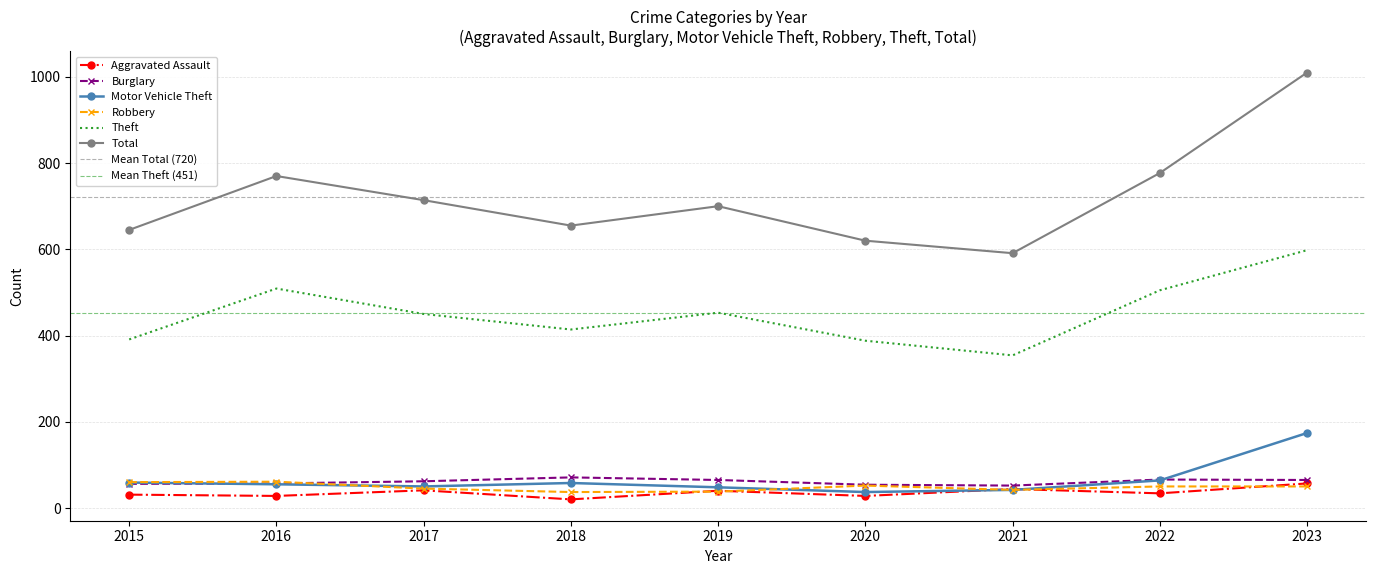

Reading left to right, list all the values displayed in this chart.

Aggravated Assault: 31	28	41	20	40	28	44	34	57
Burglary: 56	57	62	71	65	54	52	66	65
Motor Vehicle Theft: 59	55	50	58	48	37	42	64	174
Robbery: 60	61	45	37	38	52	42	50	50
Theft: 391	509	450	414	453	388	354	505	598
Total: 645	770	714	655	700	620	591	777	1010